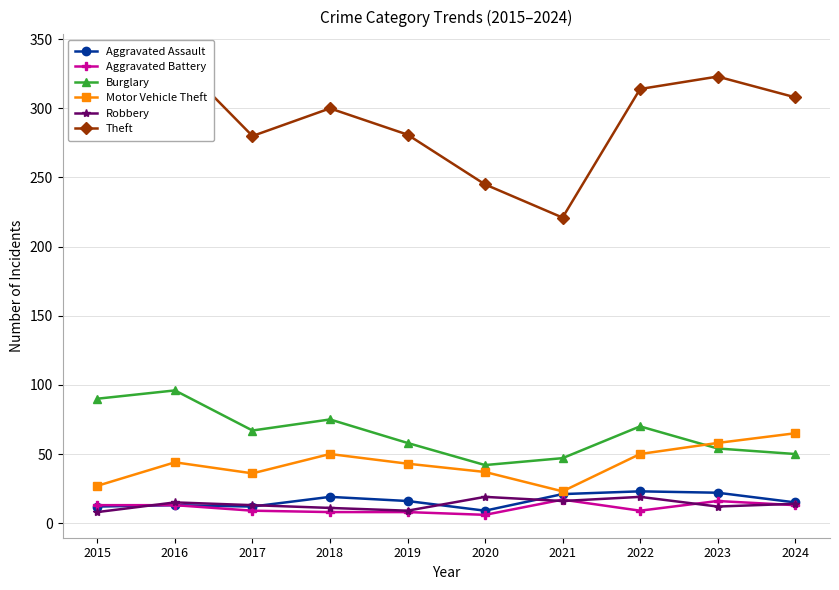

List the series in order of their peak value, lowest first.

Aggravated Battery, Robbery, Aggravated Assault, Motor Vehicle Theft, Burglary, Theft